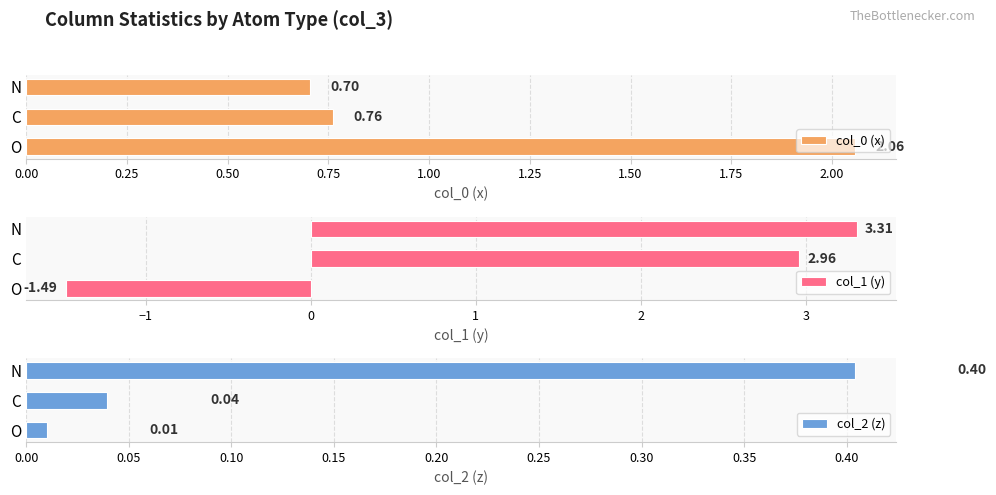

What is the average value of the col_0 (x) series?

1.2